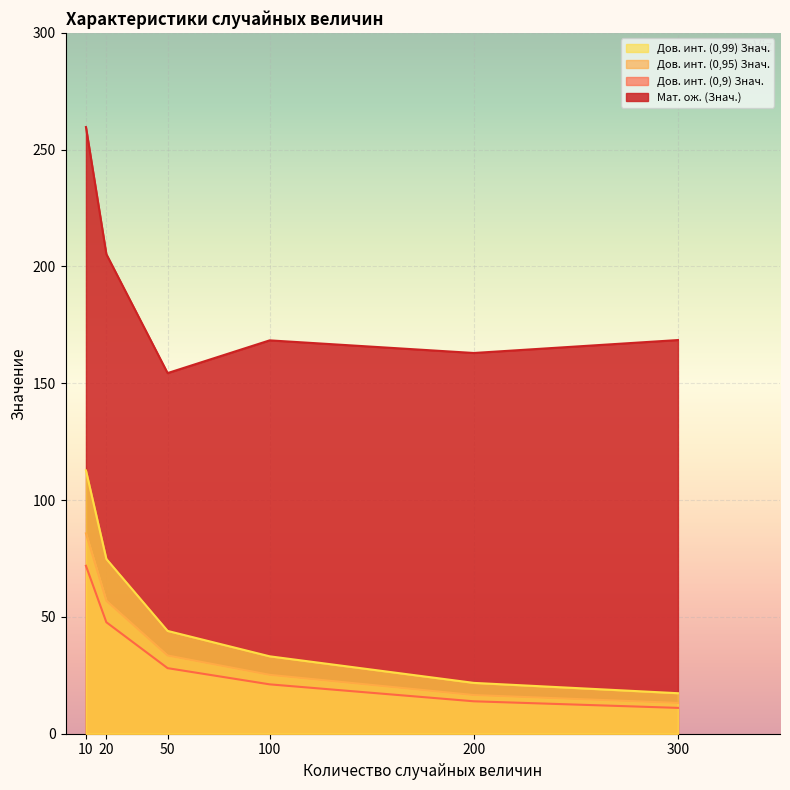

What is the difference between the highest and lowest values at 20?

157.6